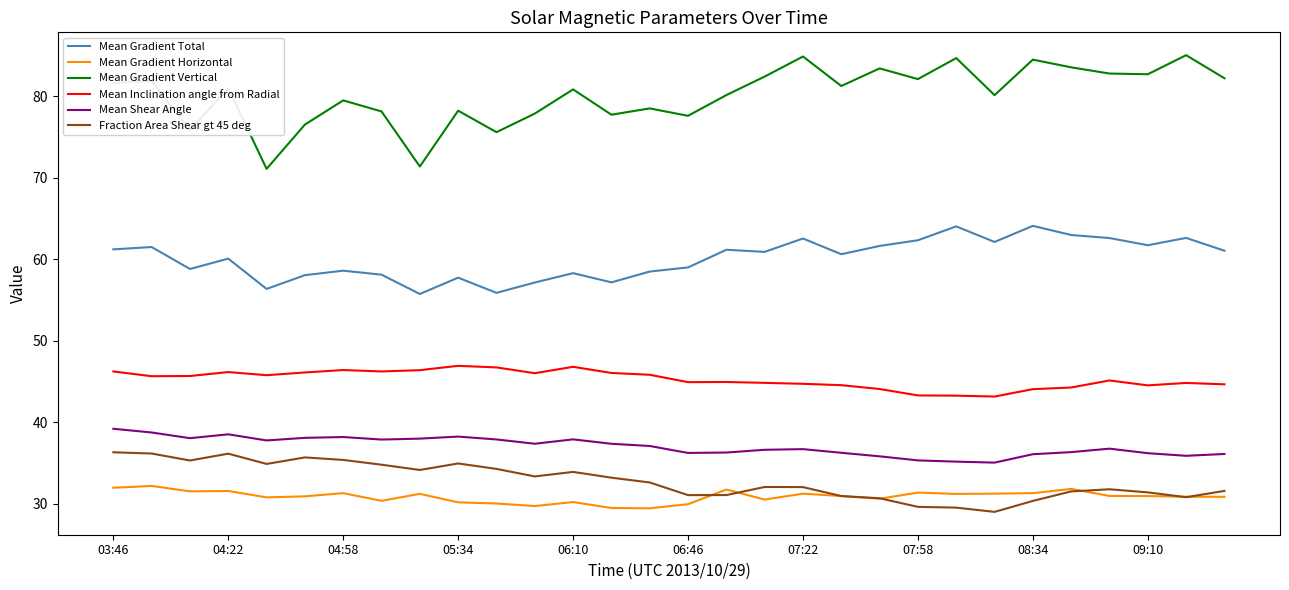

True or false: Mean Gradient Total and Mean Gradient Horizontal cross at least once.

False